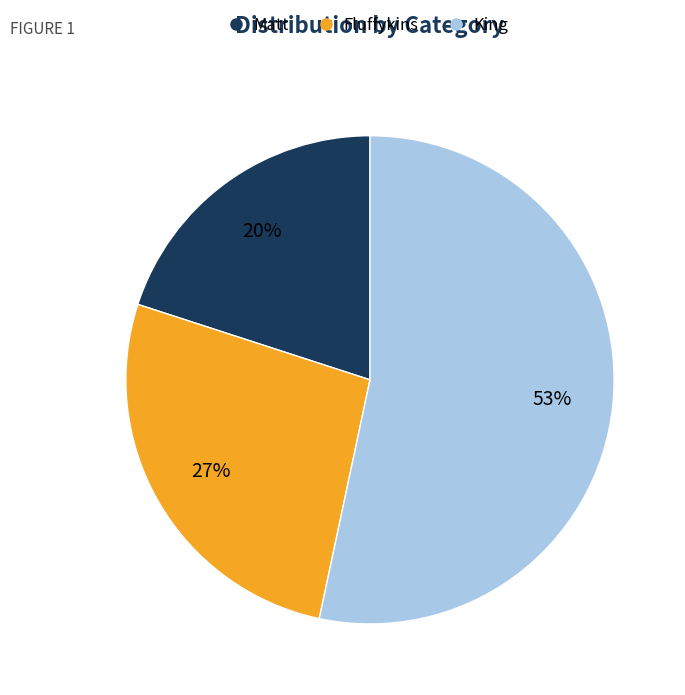

Is it true that Fluffykins is 32% of the pie?

False